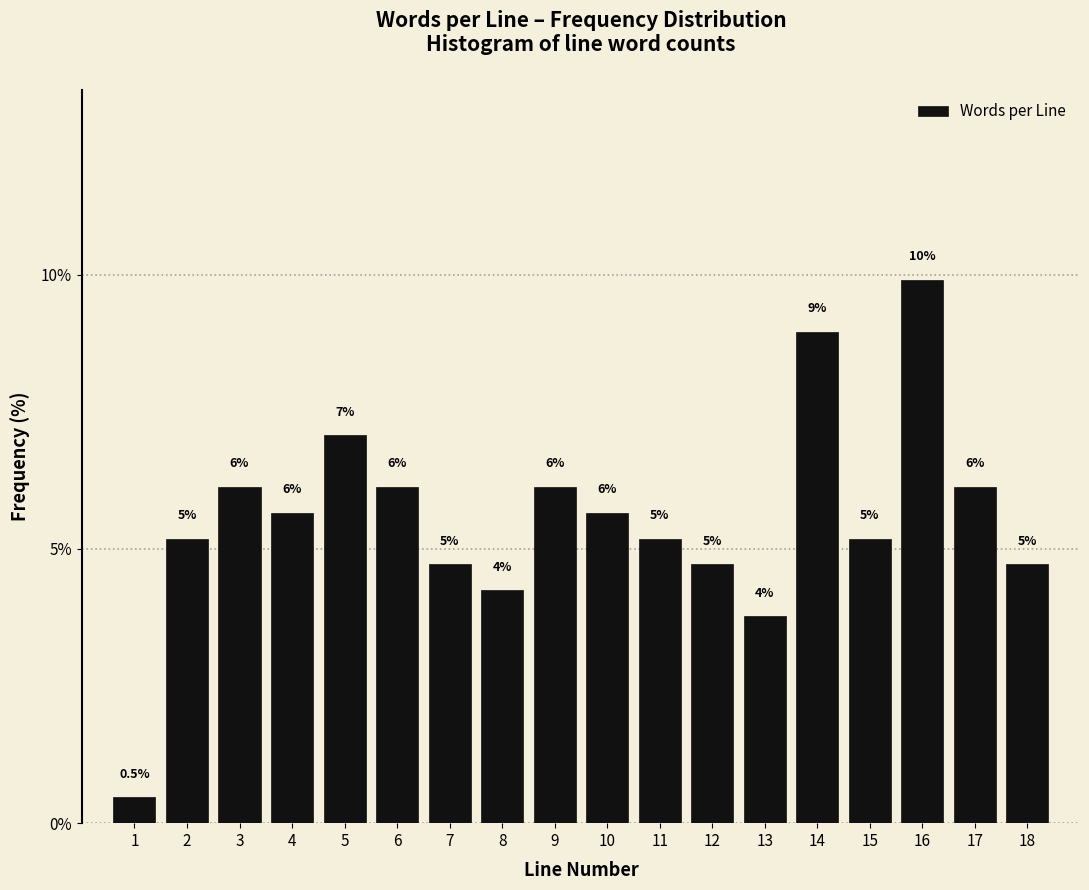

How many bars are there in total?

18